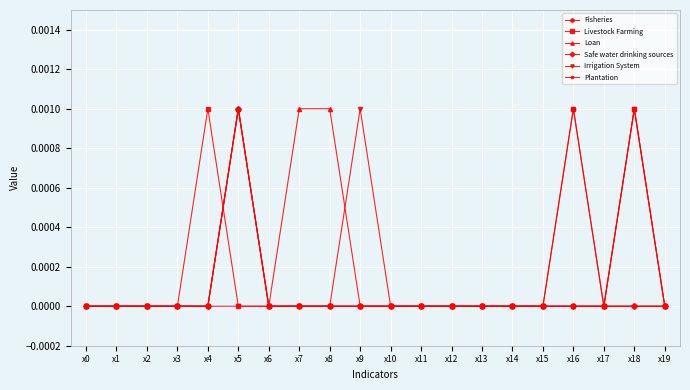

True or false: Loan has more than 0 points higher than both neighbors.

True